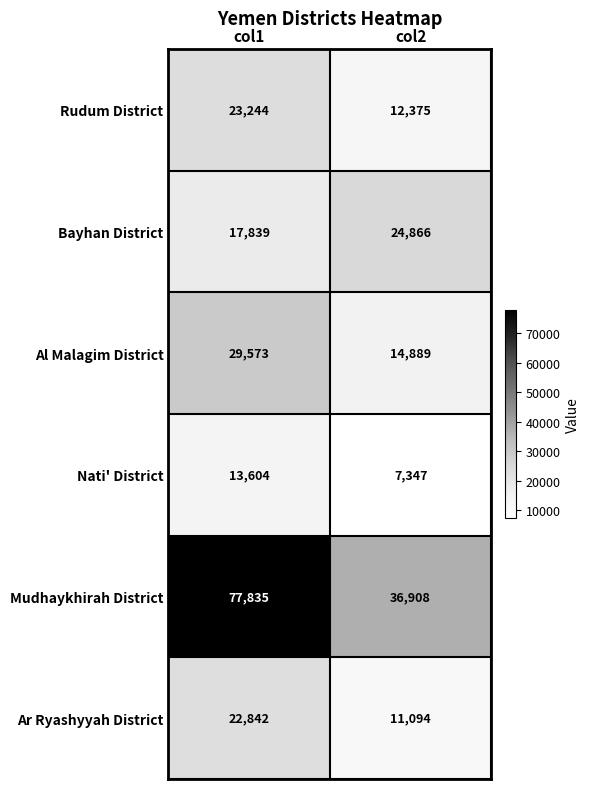

How many categories are shown in the chart?

2